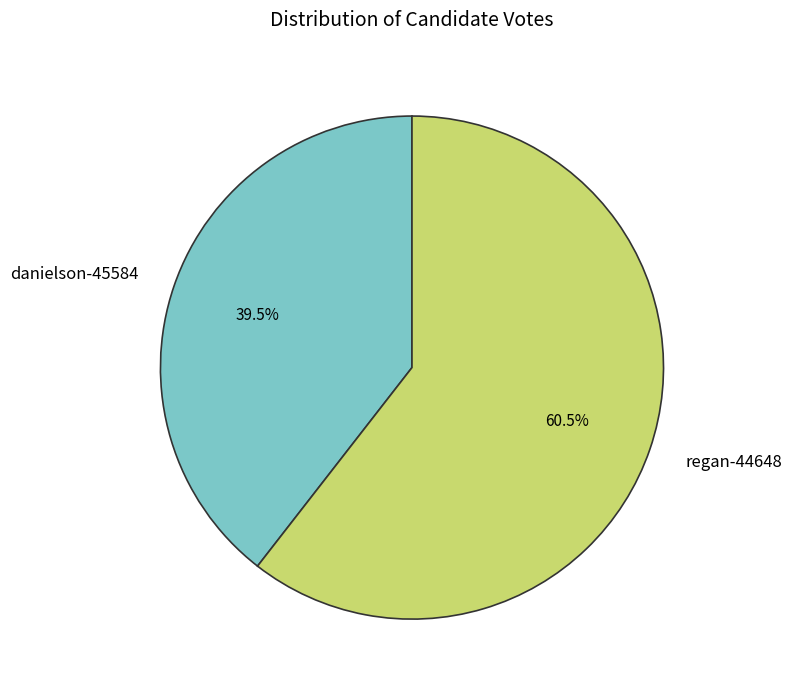

What is the largest slice in the pie chart?

regan-44648